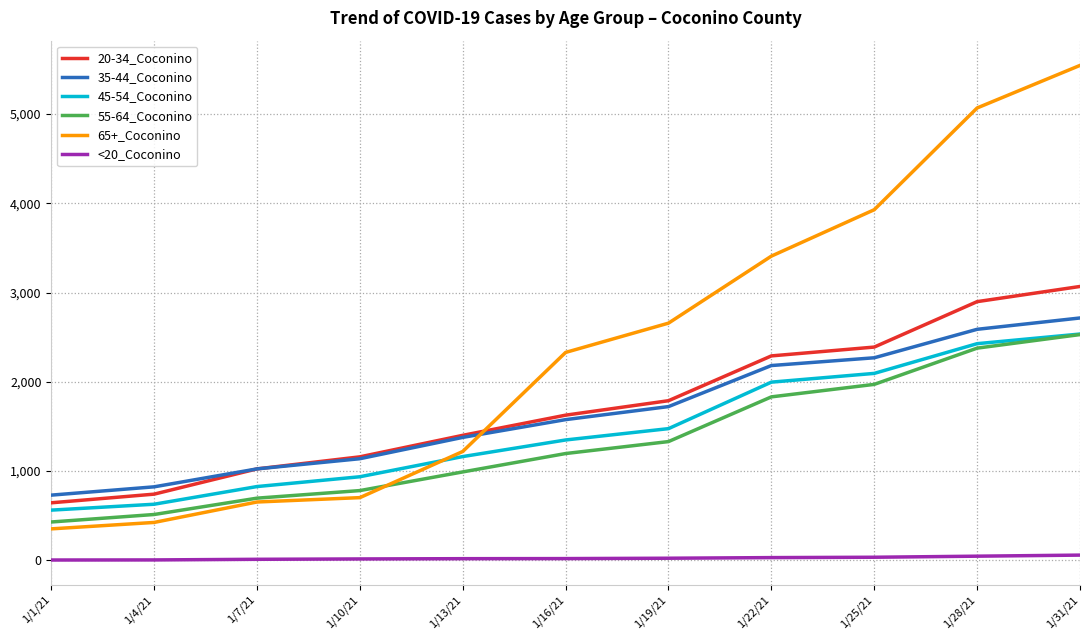

True or false: 65+_Coconino and 35-44_Coconino intersect in this chart.

True